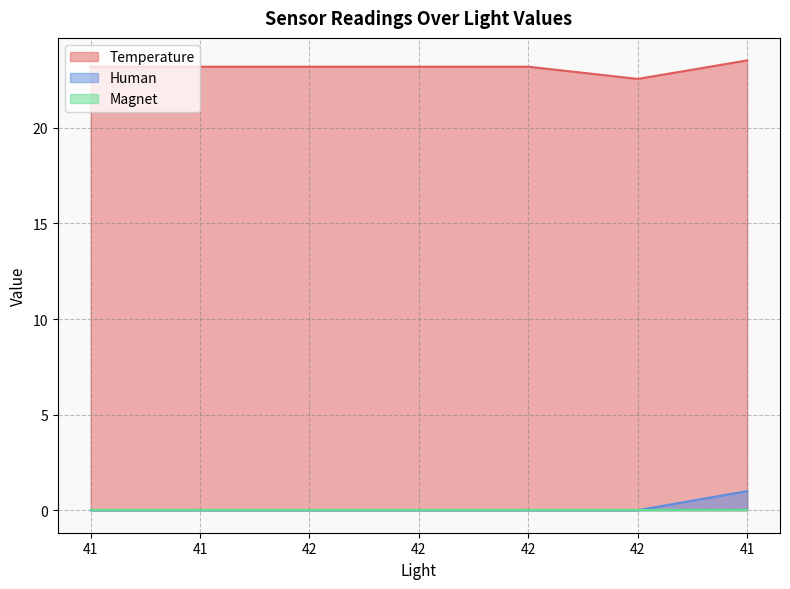

Which category has the lowest value in the Human series?

41